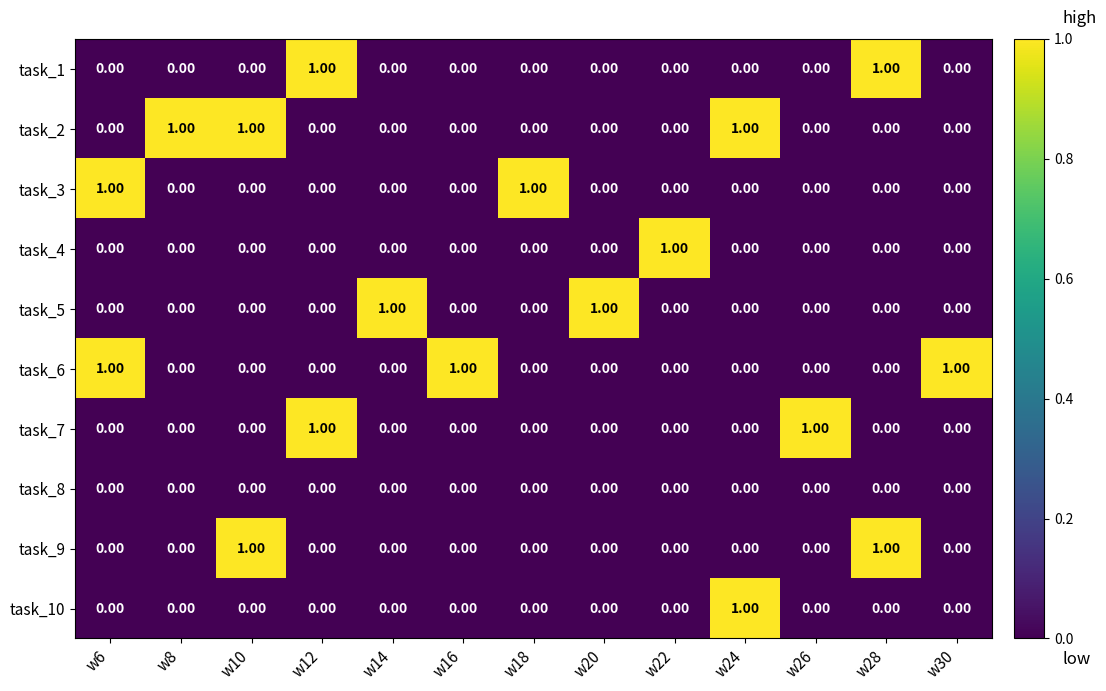

At how many categories does at least one series exceed 0?

13